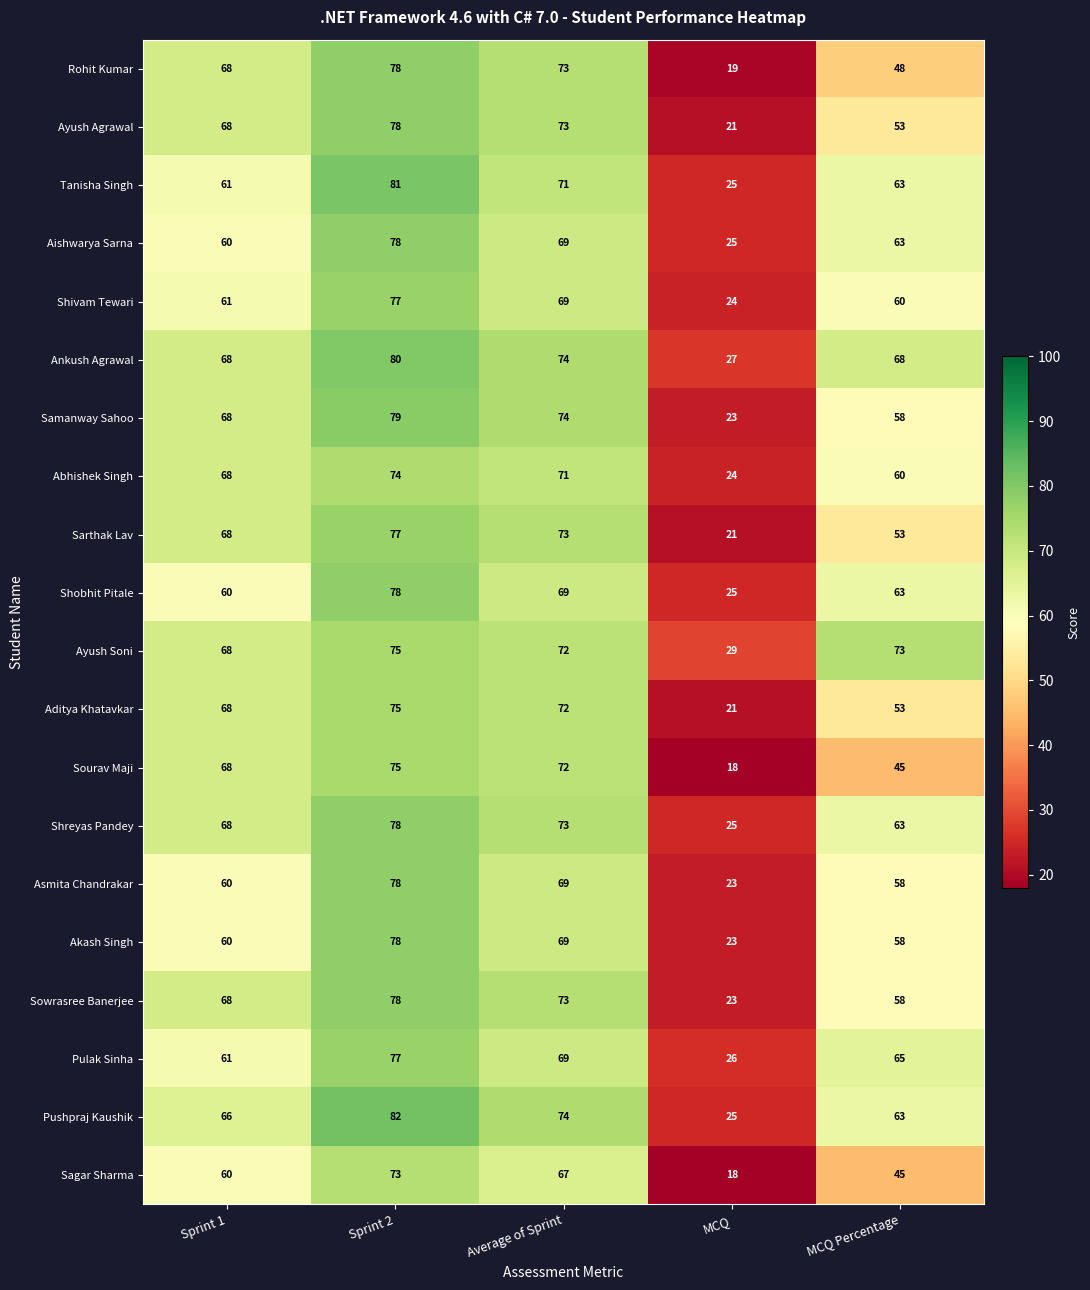

At how many categories does at least one series exceed 61?

4